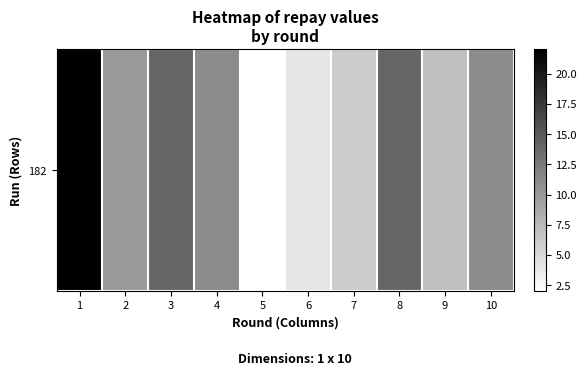

List the labels in order of value, largest first.

1, 3, 8, 4, 10, 2, 9, 7, 6, 5